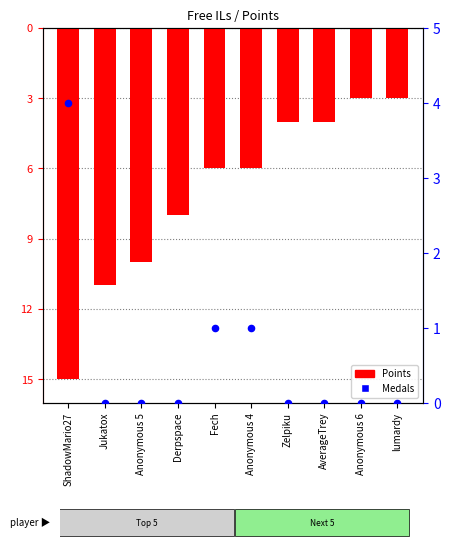

Which series contains the highest Y value?

Medals